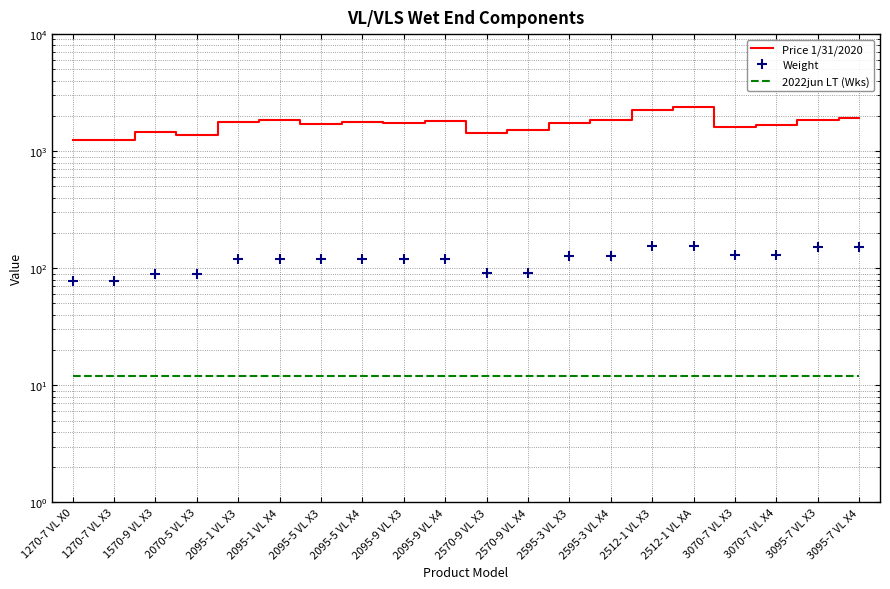

The value of Price 1/31/2020 at 1570-9 VL X3 is 1463. True or false?

True